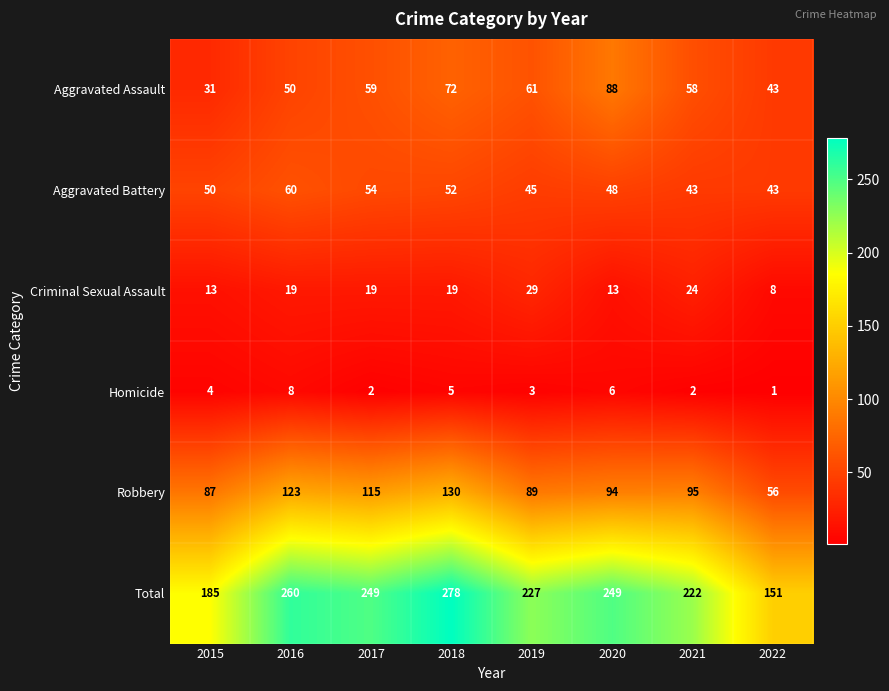

Which series changed the most between 2017 and 2018?

Total